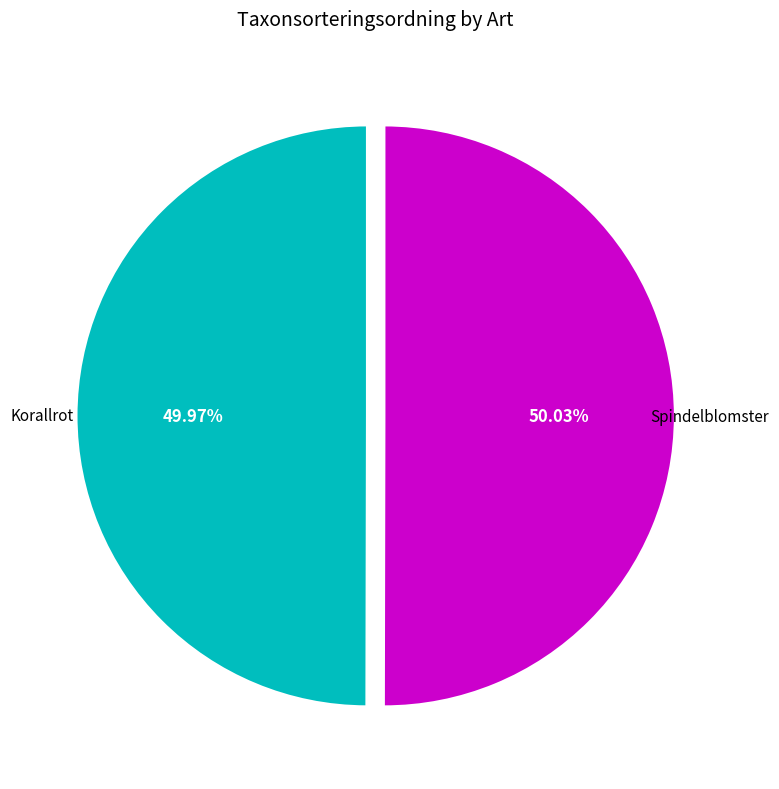

How many slices are in this pie chart?

2